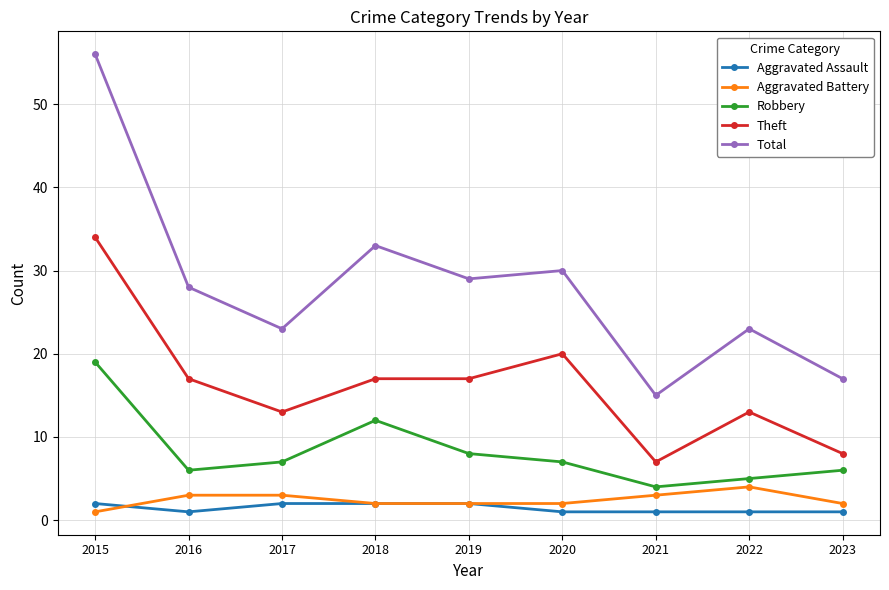

What is the value of the Robbery point at the 7th from the left?

4